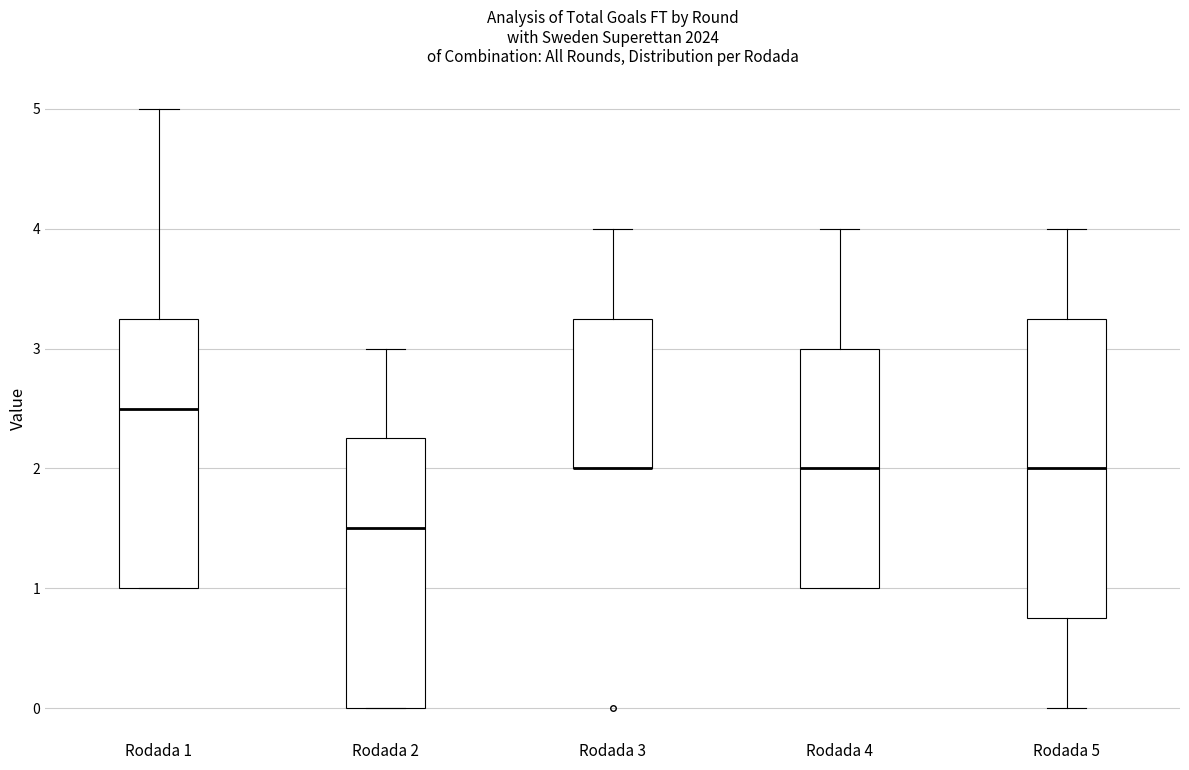

Where is the lower edge of the box for Rodada 4 on the y-axis? The values are not printed on the chart, so give them approximately, as read against the axis.

1.0